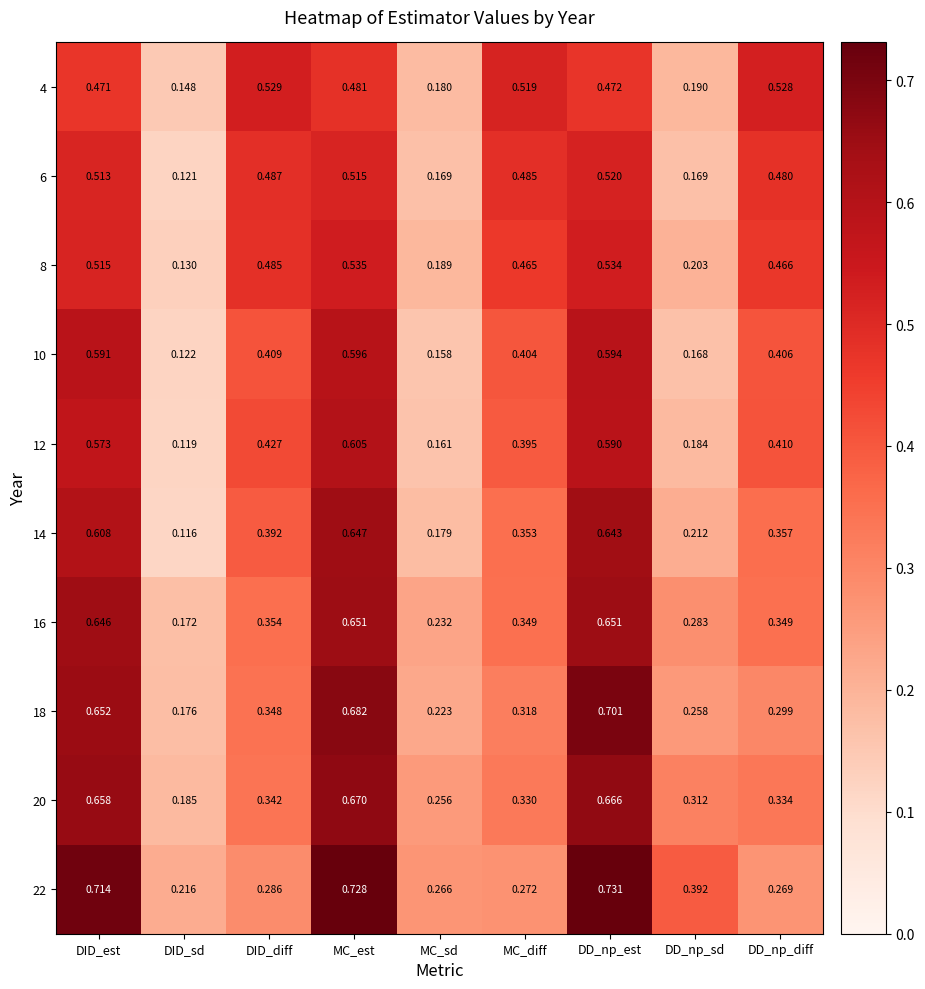

At which label is 22 closest to 0?

DID_sd